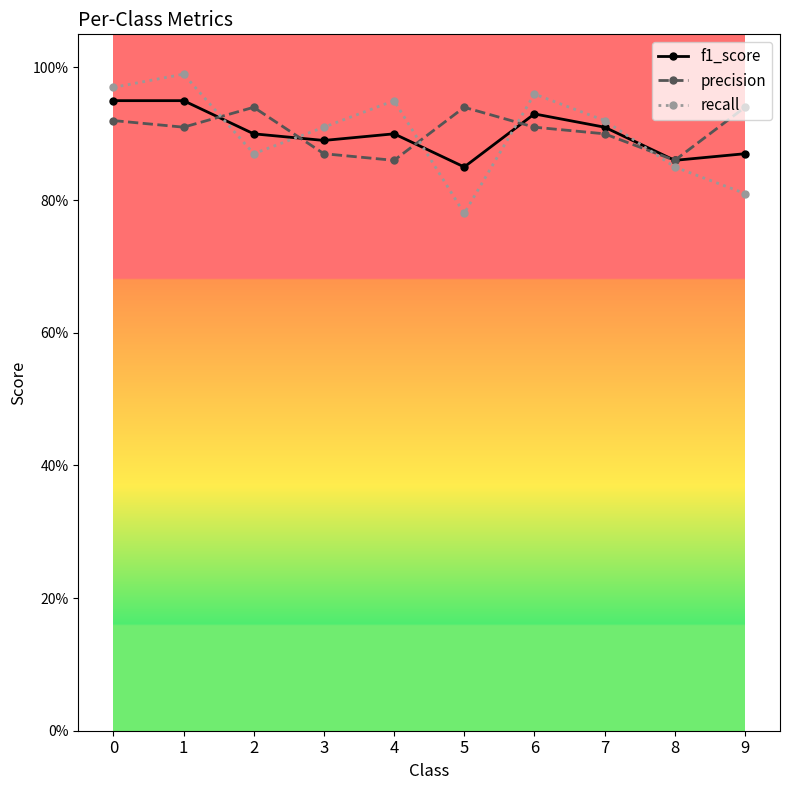

Which series ends up on top after the final intersection of f1_score and recall?

f1_score